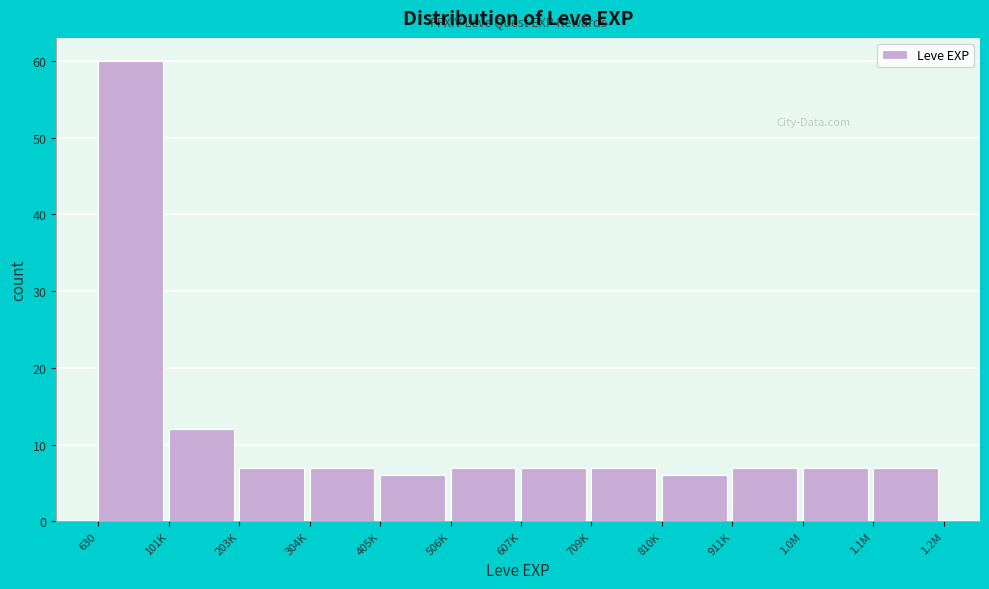

Reading left to right, list all the values displayed in this chart.

60	12	7	7	6	7	7	7	6	7	7	7